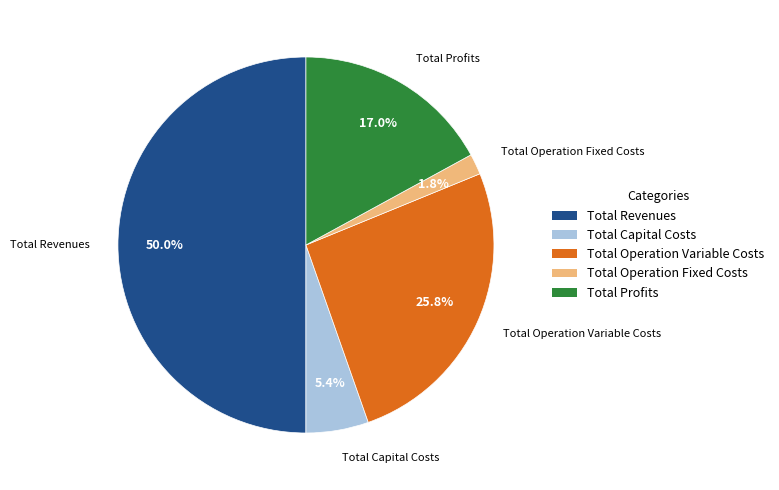

How many slices are in this pie chart?

5